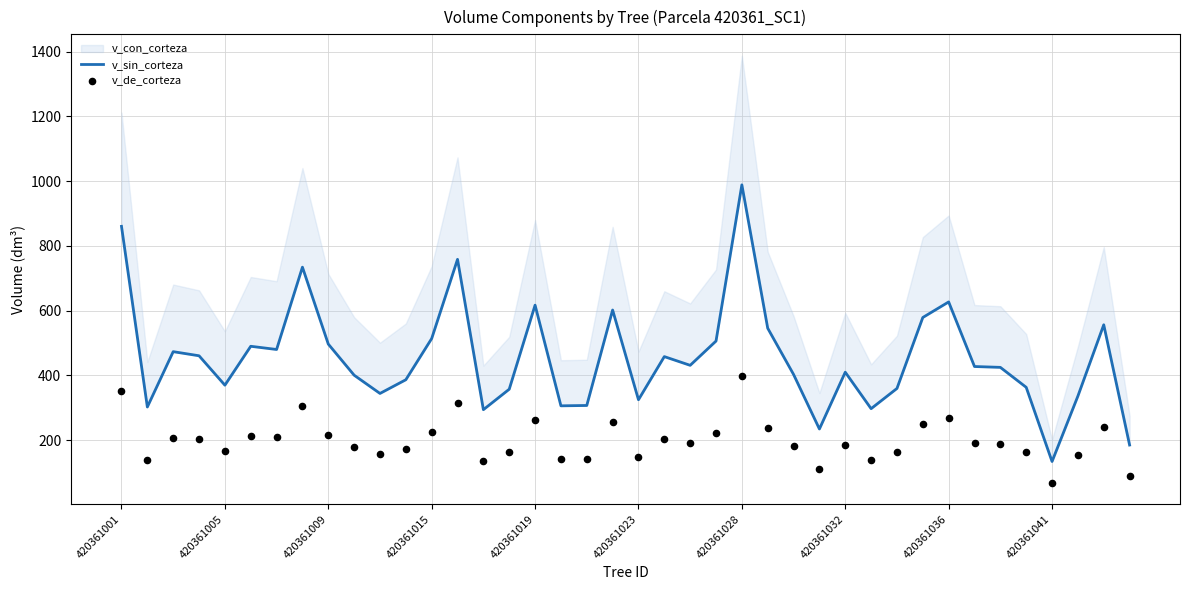

Which series contains the lowest Y value?

v_de_corteza